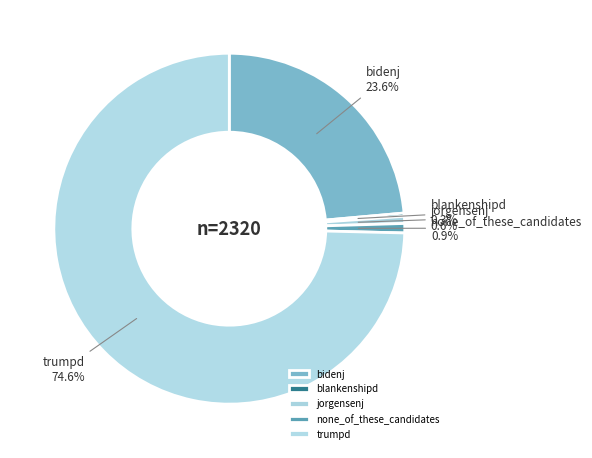

To the nearest percent, what is the average slice percentage?

20%